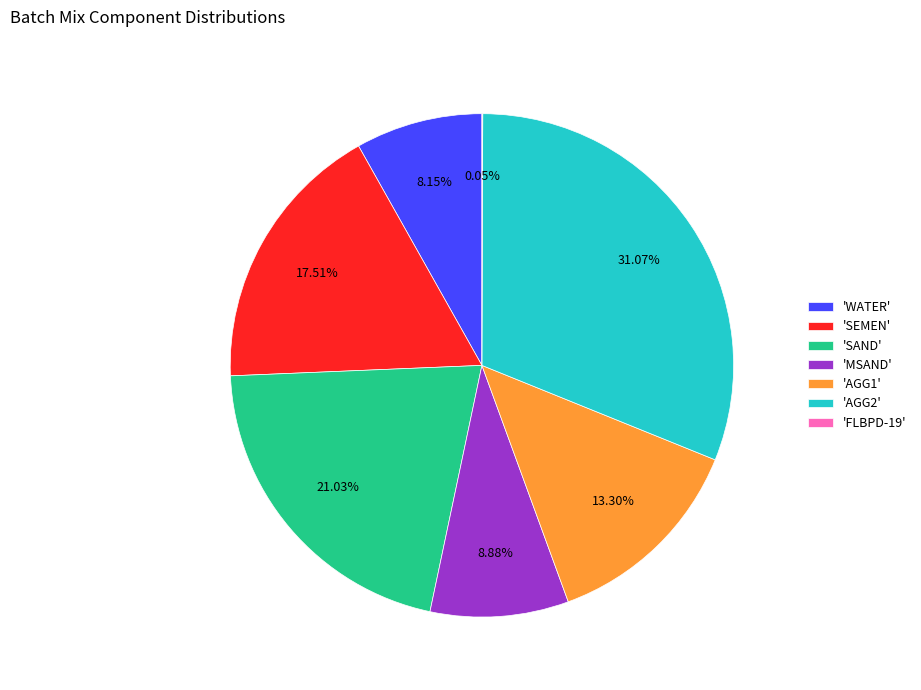

Combined, do 'MSAND' and 'AGG2' account for over 50%?

No